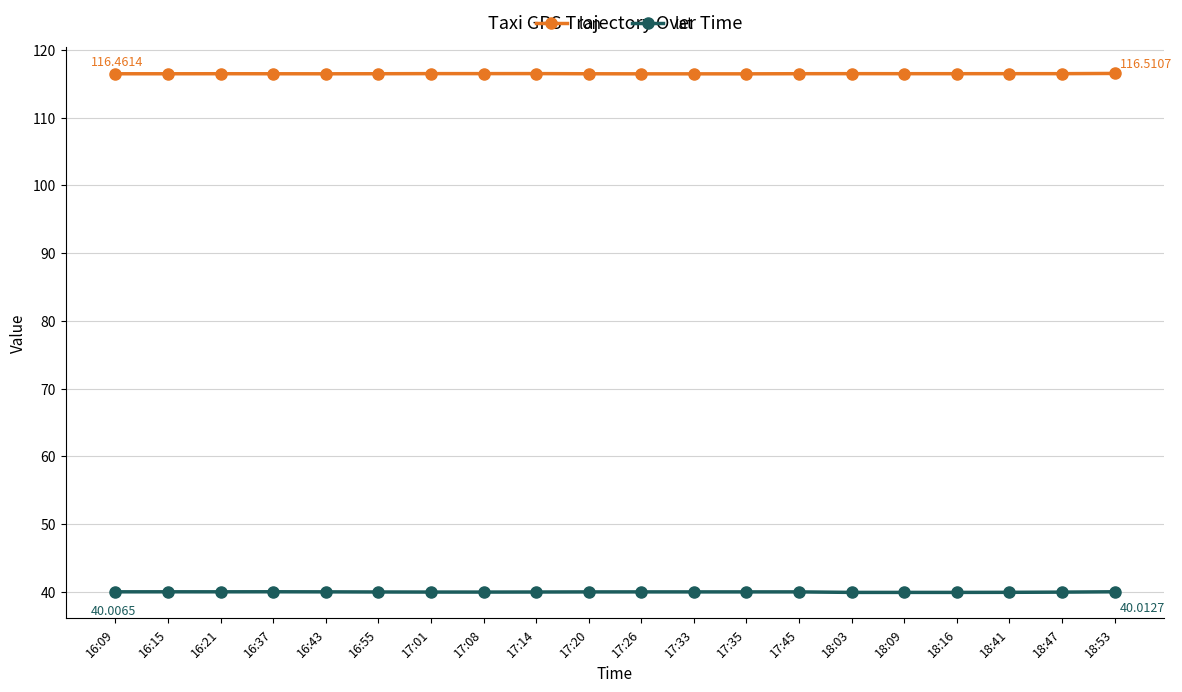

True or false: lat and lon intersect in this chart.

False